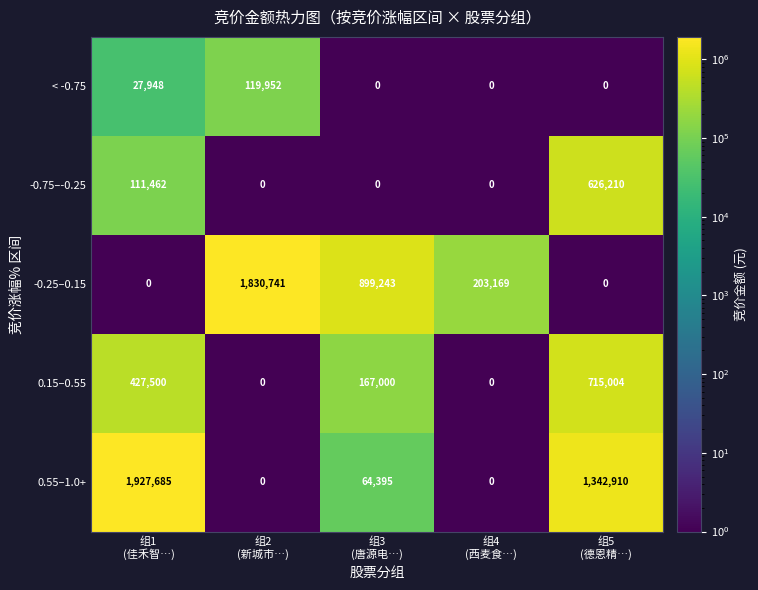

How many < -0.75 values are between 0 and 27948?

4